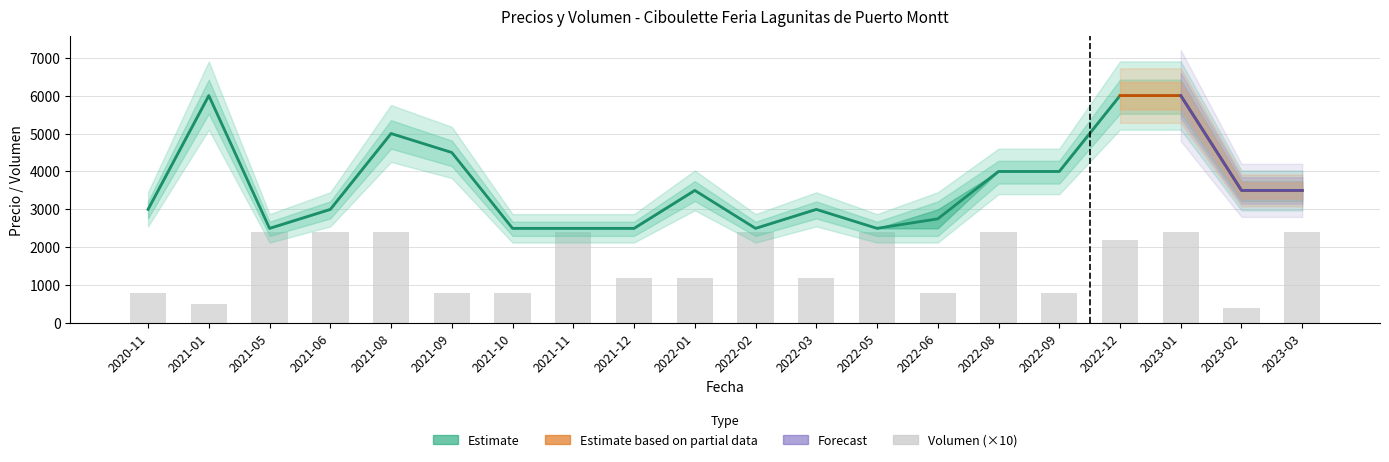

What is the minimum value shown in the chart?

400